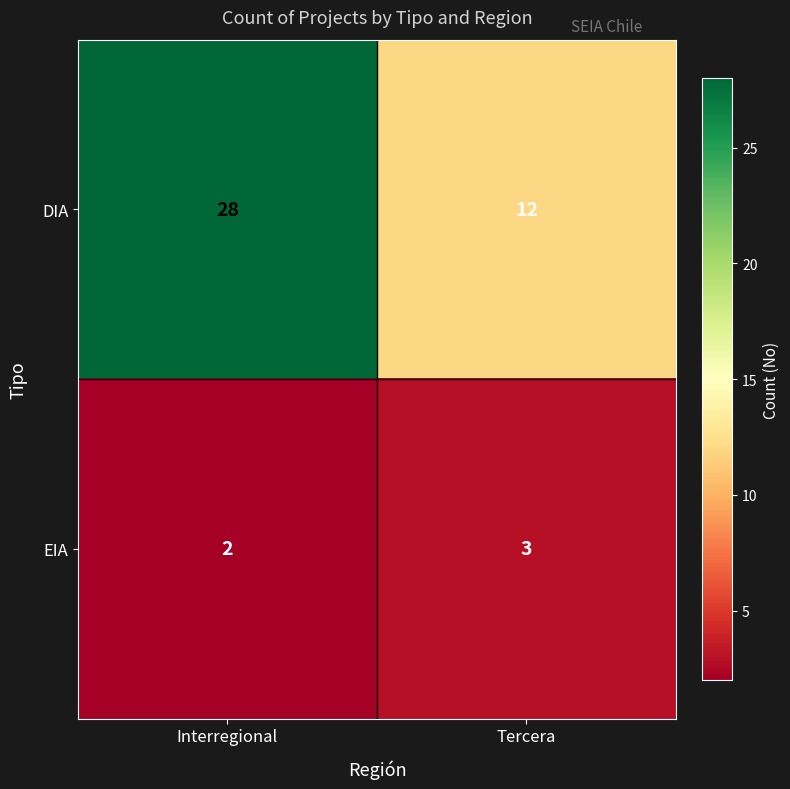

What is the difference between the DIA values at Tercera and Interregional?

16